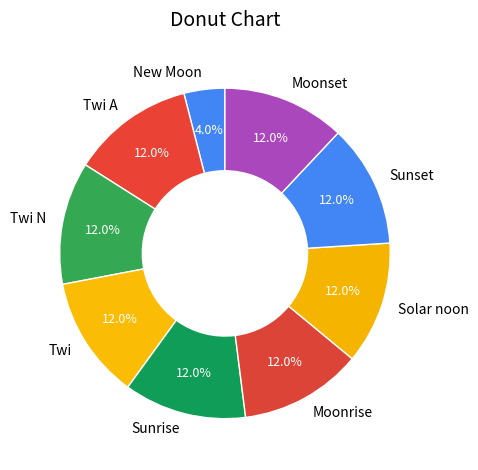

Is there a majority slice in this chart?

No